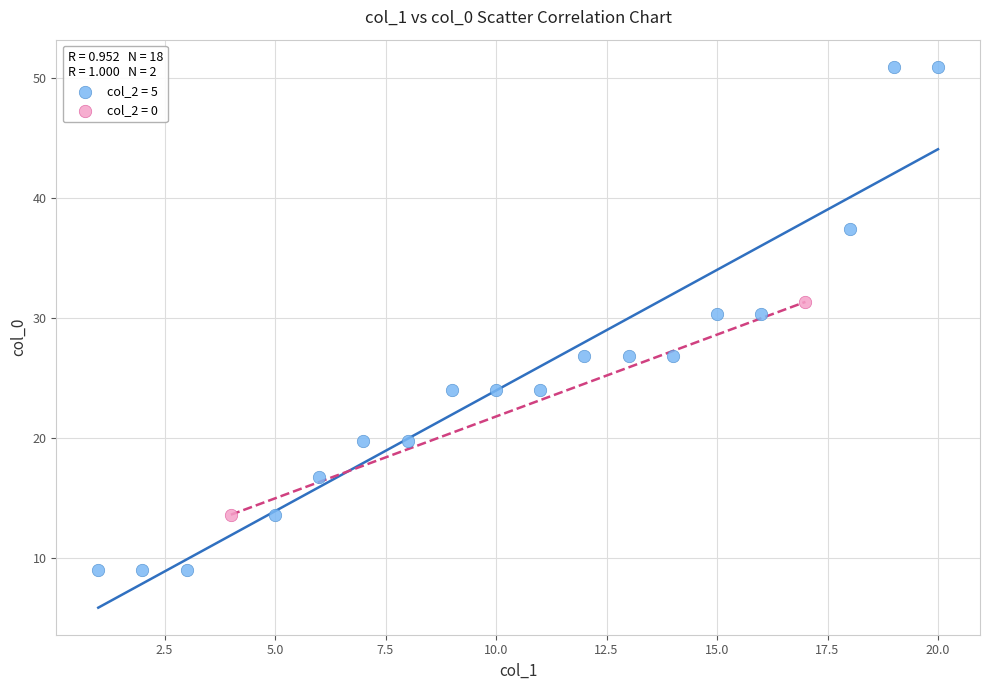

Which series reaches the minimum Y coordinate?

col_2 = 5